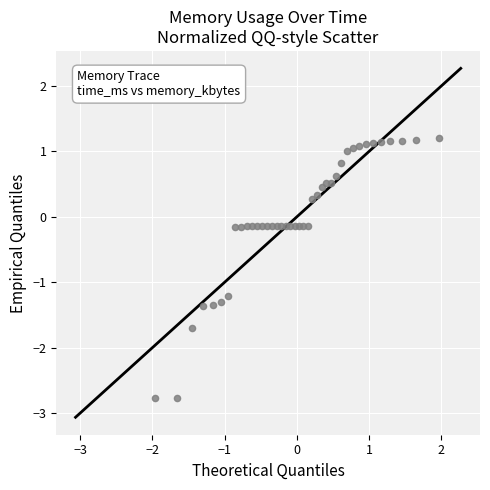

What is the range of Y values (max minus min)?

4.0